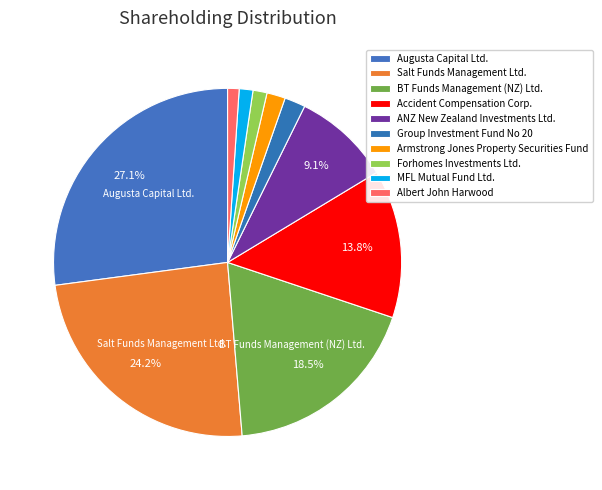

Combined, what portion of the pie is ANZ New Zealand Investments Ltd. and MFL Mutual Fund Ltd.?

10.3%